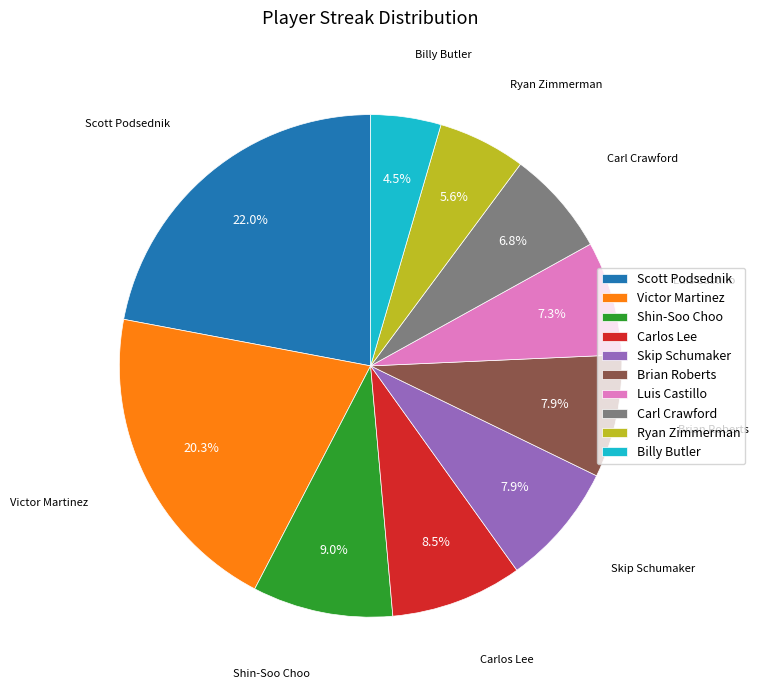

Is the sum of Shin-Soo Choo and Victor Martinez greater than half?

No